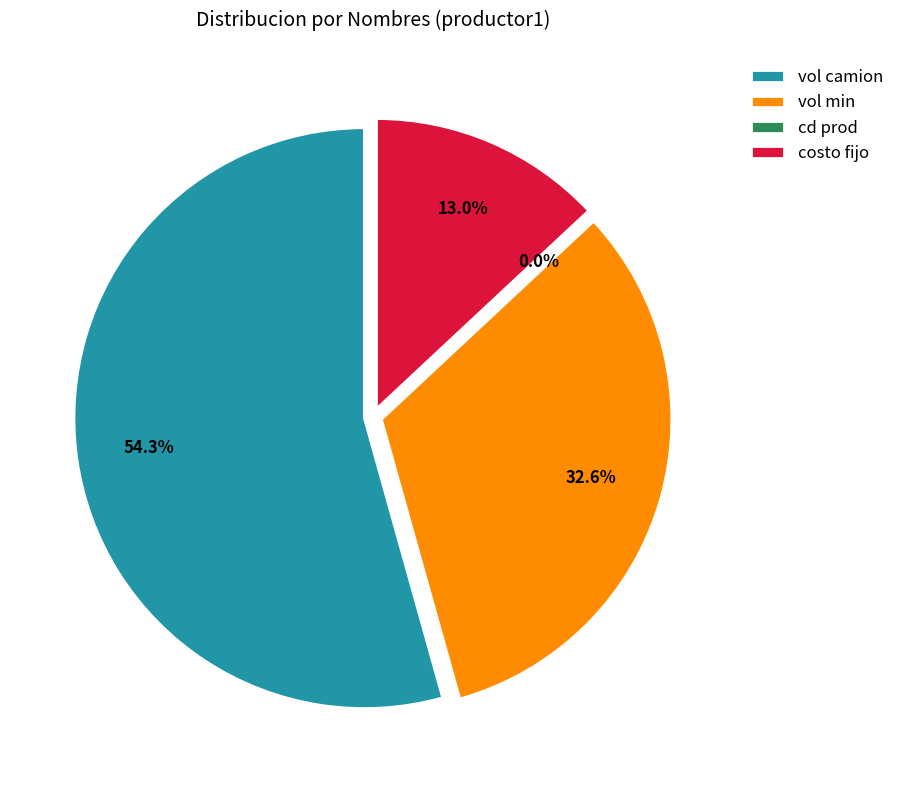

What percentage is the vol min slice, to the nearest percent?

33%